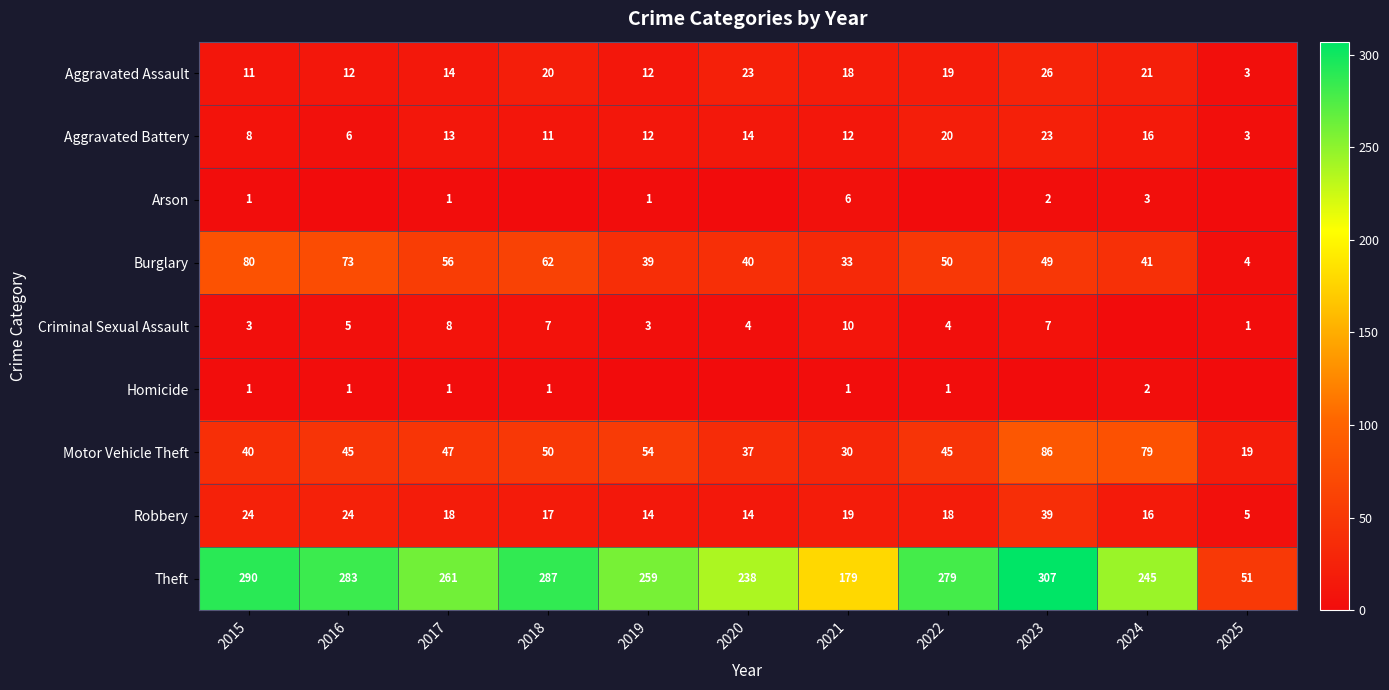

Count the number of categories in the chart.

11